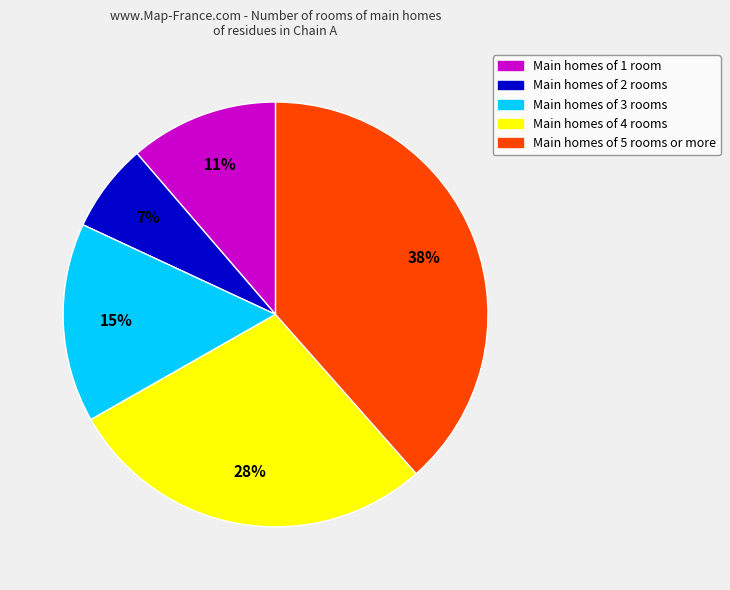

Is there any slice that represents more than half of the pie?

No